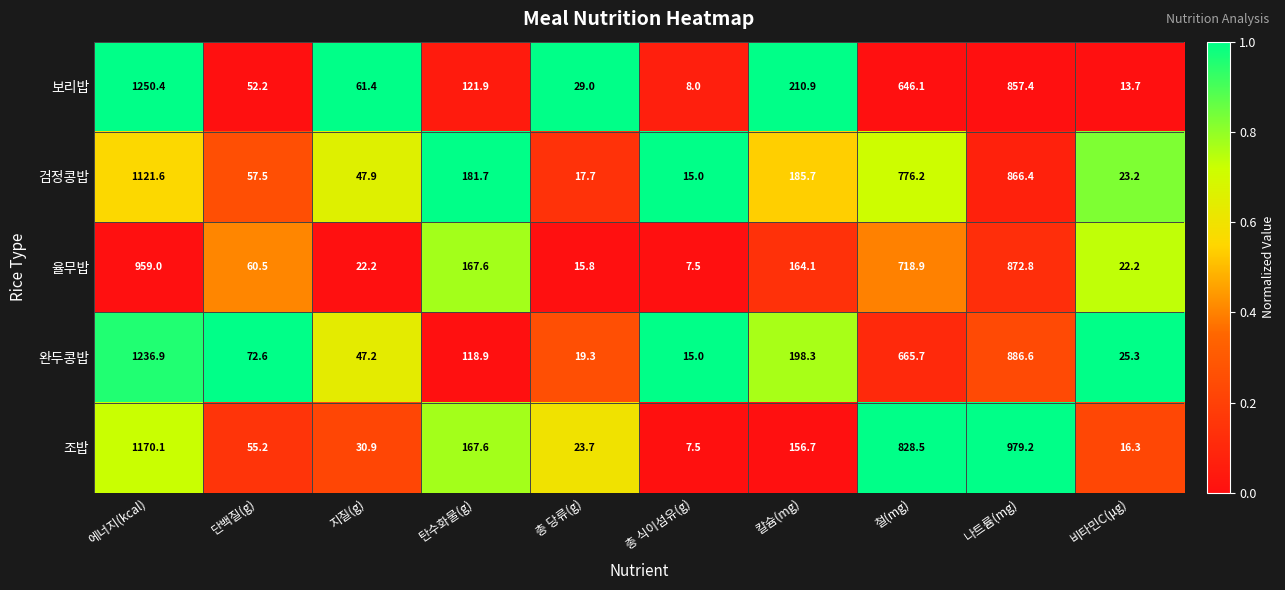

What is the spread (max minus min) of values at 에너지(kcal)?

291.4